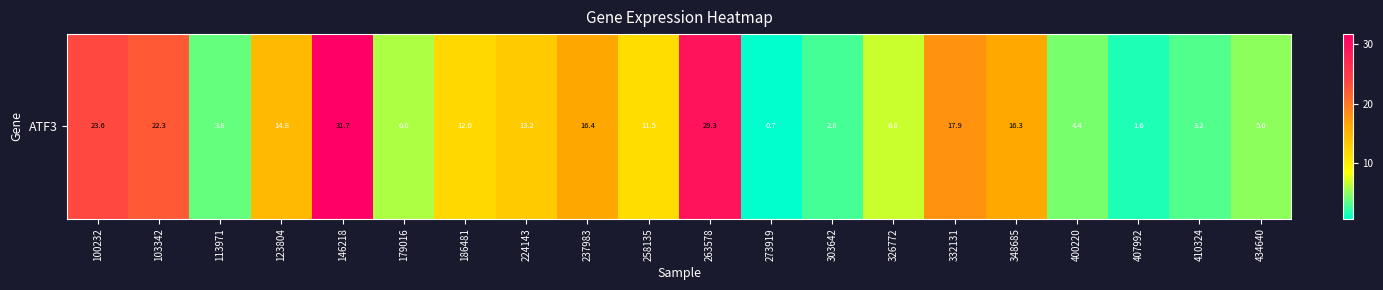

Which has a higher value, 113971 or 100232?

100232